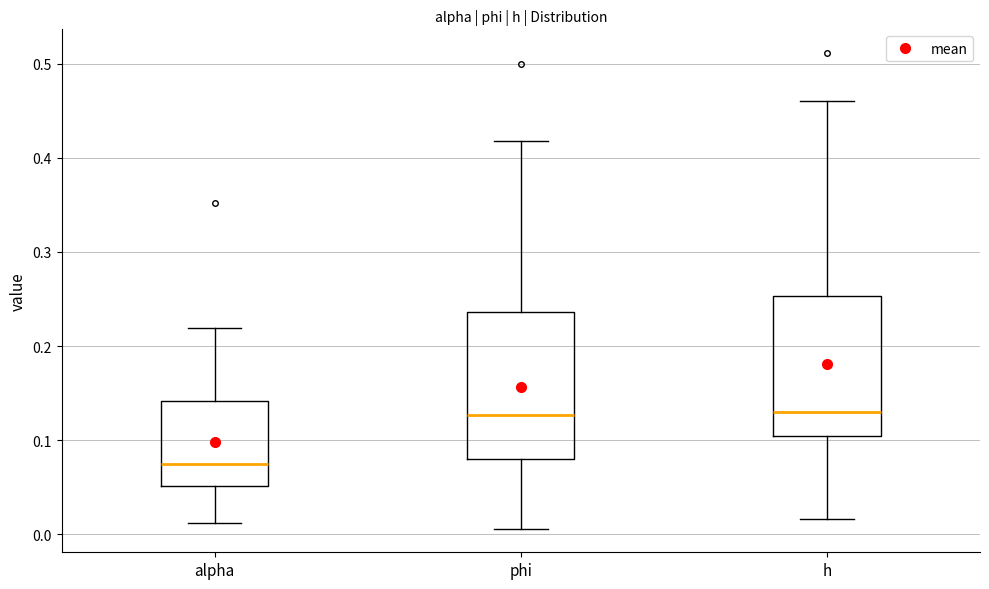

Reading left to right, read every box against the y-axis: the position of its median line, the range the box covers, and the ends of its whiskers. The values are not printed on the chart, so give them approximately, as read against the axis.

alpha: median 0.07, box 0.05 to 0.14, whiskers 0.01 to 0.22
phi: median 0.13, box 0.08 to 0.24, whiskers 0.01 to 0.42
h: median 0.13, box 0.10 to 0.25, whiskers 0.02 to 0.46